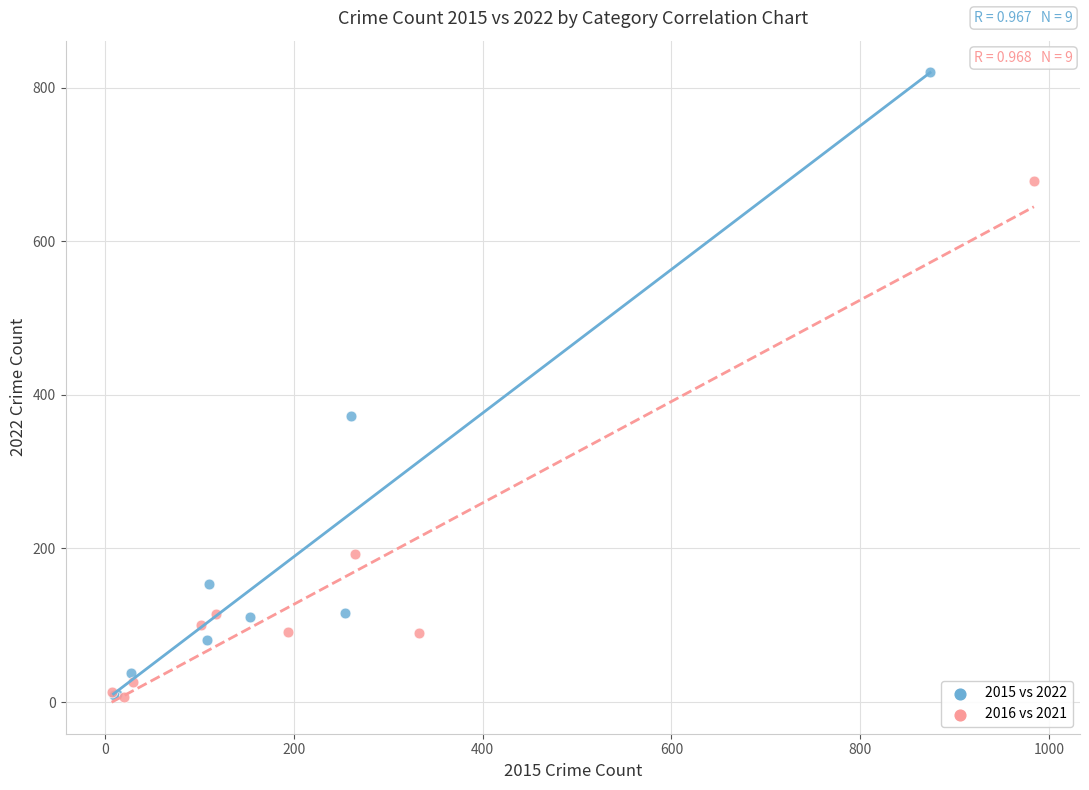

Which series contains the highest Y value?

2015 vs 2022